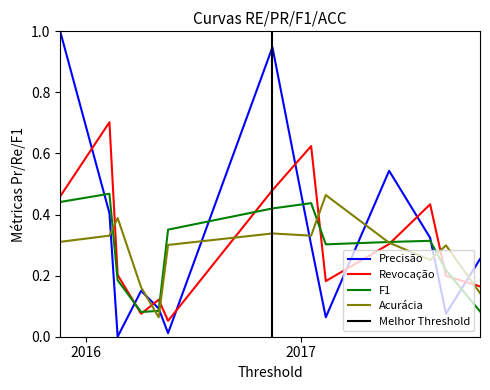

True or false: Precisão and Acurácia intersect in this chart.

True